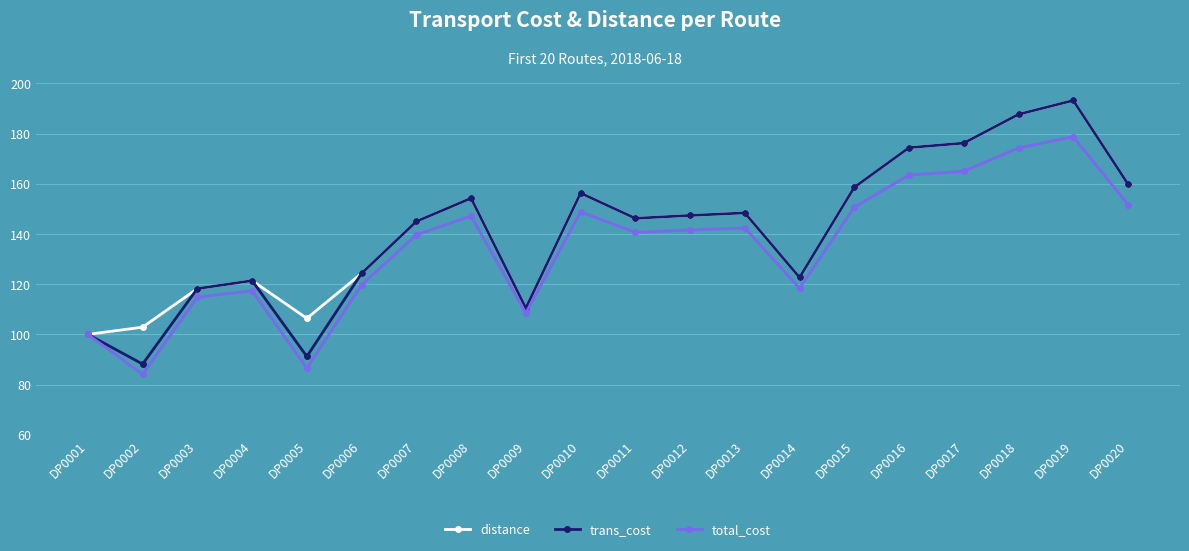

How many interior local valleys does the distance series have?

4